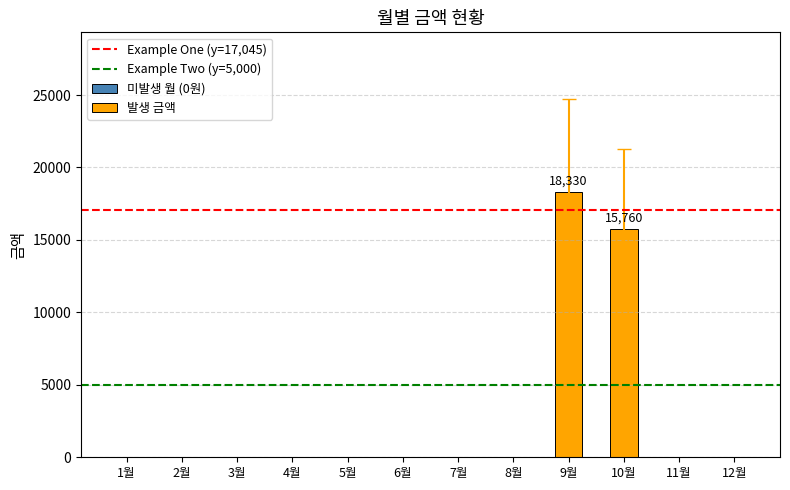

Which category has the lowest value across all series?

1월